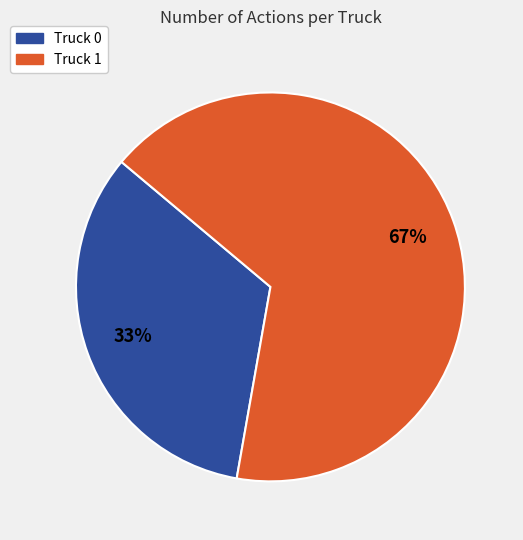

Which category has the biggest portion of the pie?

Truck 1